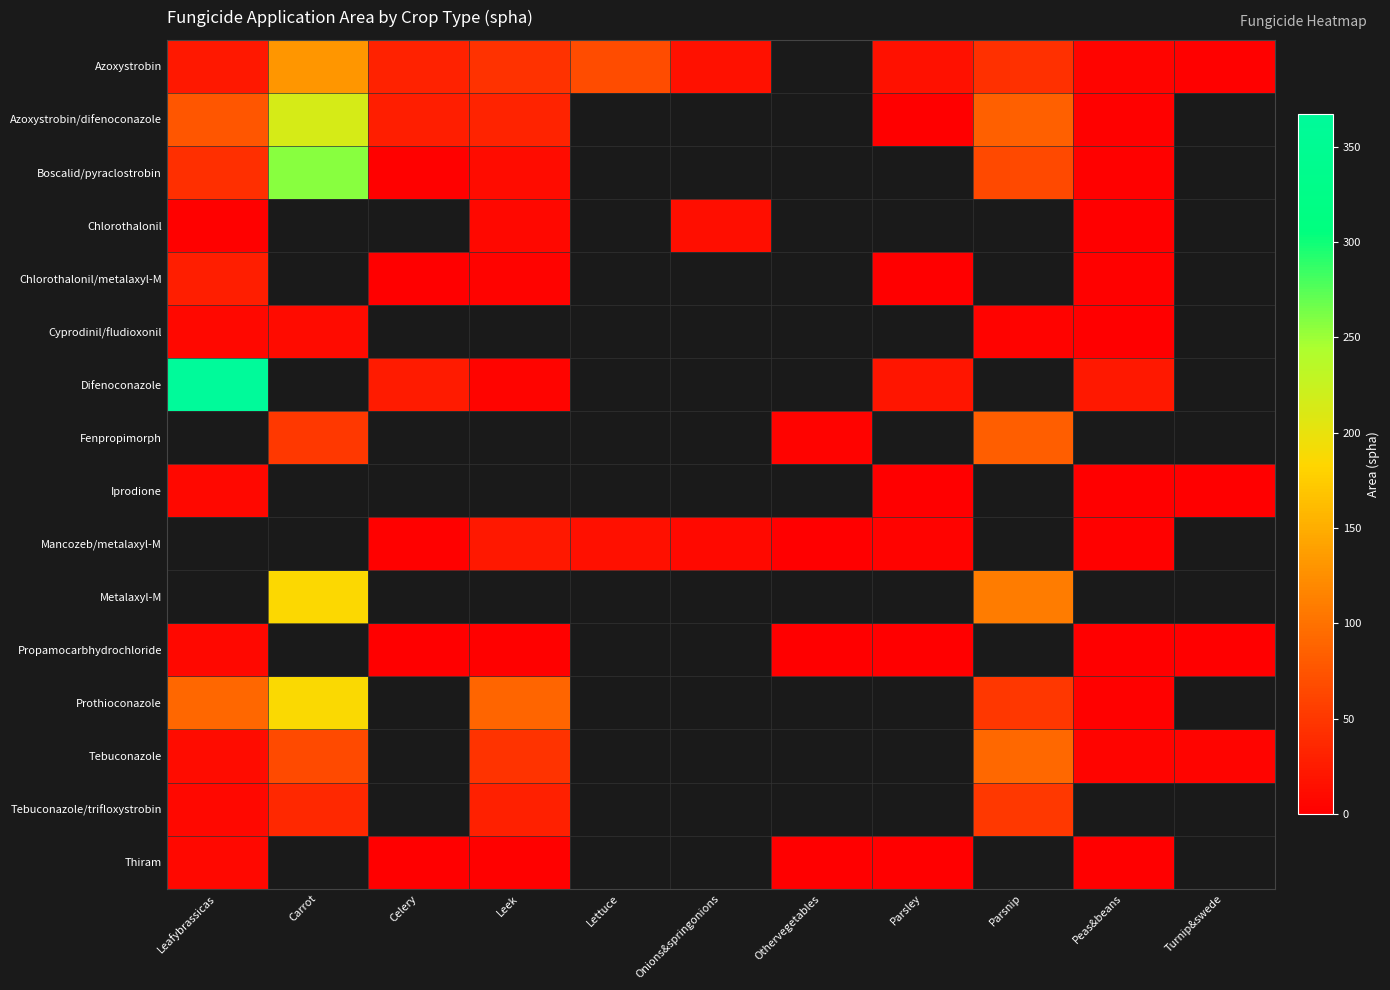

Where is Tebuconazole/trifloxystrobin nearest to the value 29?

Leek